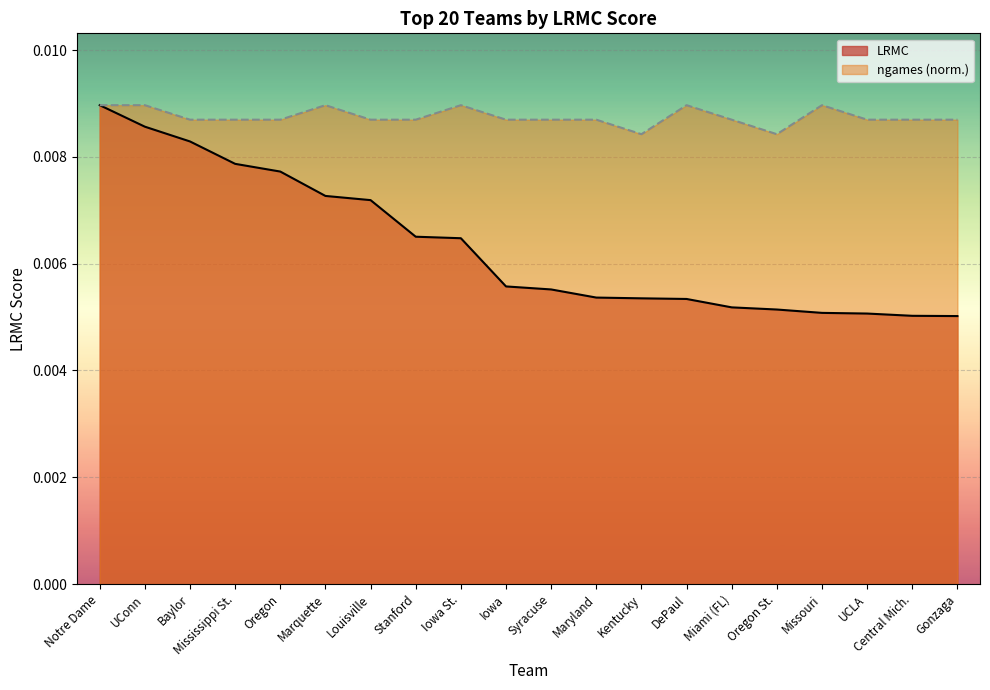

Which label corresponds to the largest value in the chart?

Notre Dame